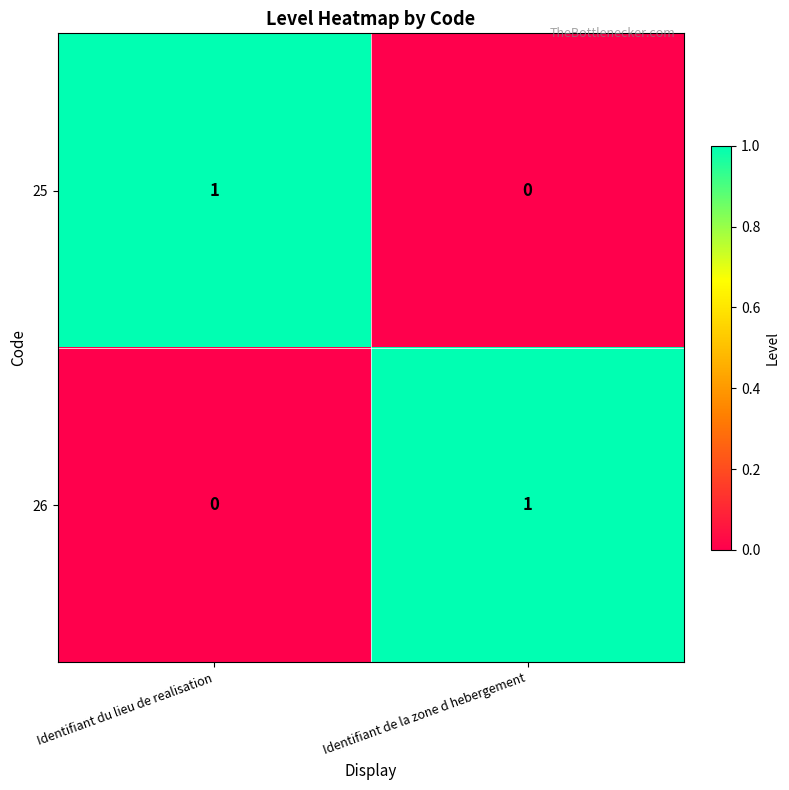

Reading left to right, what are all the values shown in this chart?

25: 1	0
26: 0	1